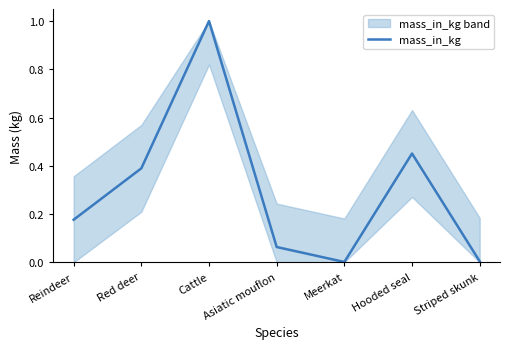

True or false: the data has more than 1 interior local peaks.

True